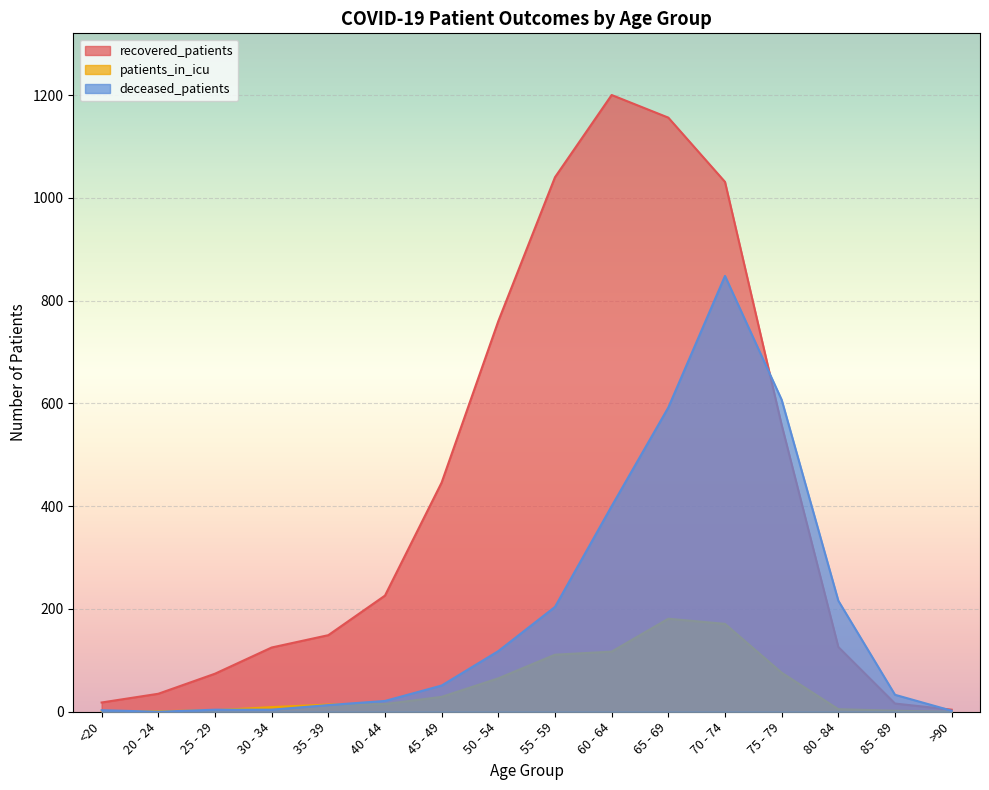

Rank the categories by recovered_patients value from lowest to highest.

>90, 85 - 89, <20, 20 - 24, 25 - 29, 30 - 34, 80 - 84, 35 - 39, 40 - 44, 45 - 49, 75 - 79, 50 - 54, 70 - 74, 55 - 59, 65 - 69, 60 - 64